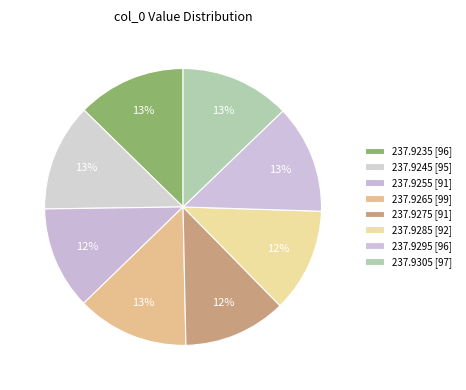

Count the number of slices in the pie.

8